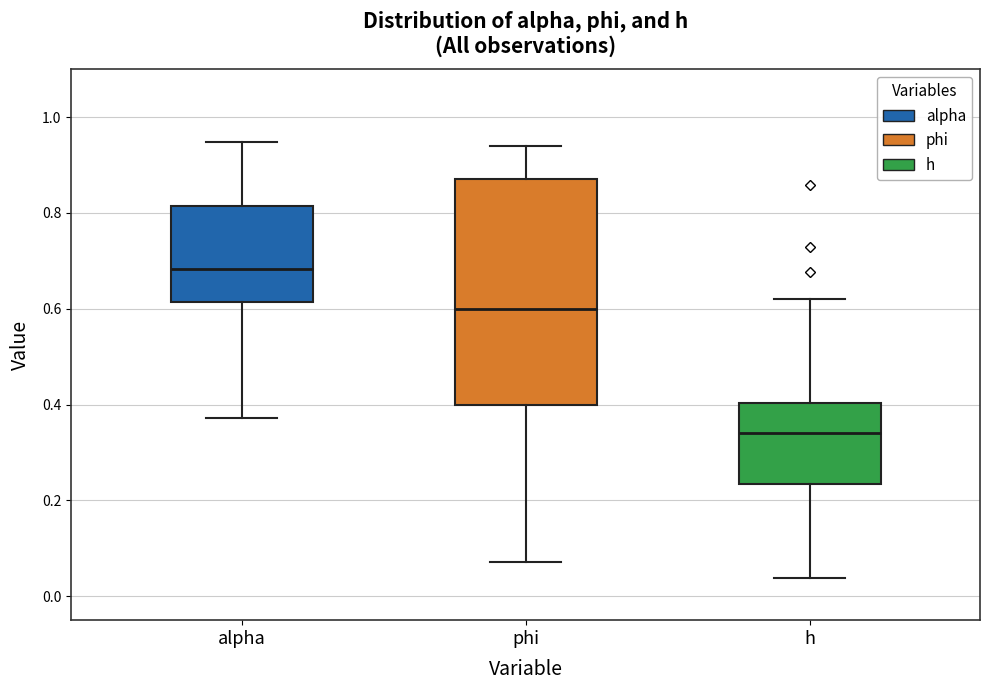

Where is the upper edge of the box for alpha on the y-axis? The values are not printed on the chart, so give them approximately, as read against the axis.

0.82